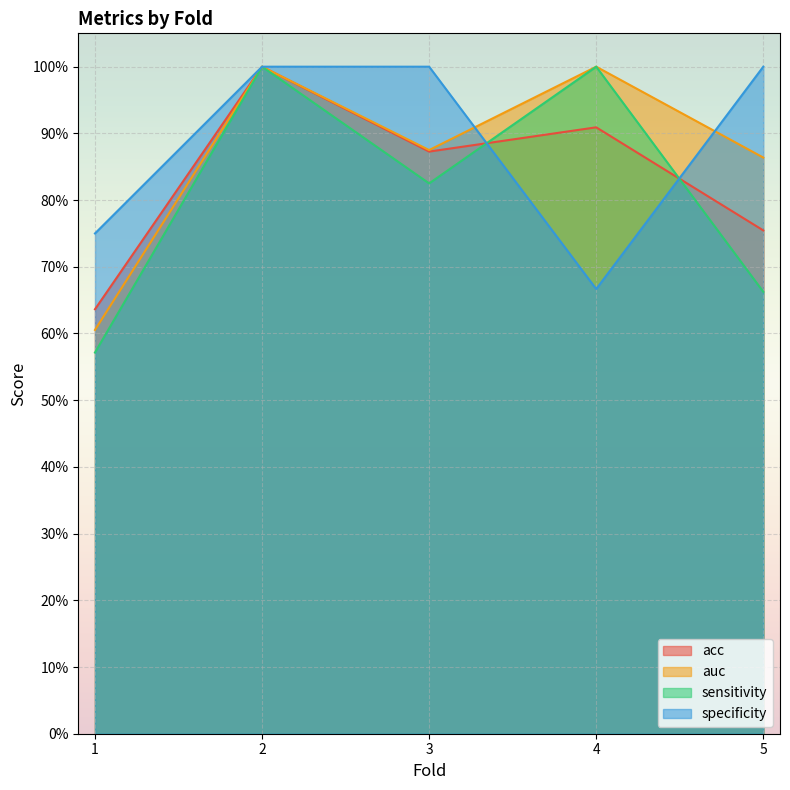

Does the chart display data point markers on the line(s)?

No